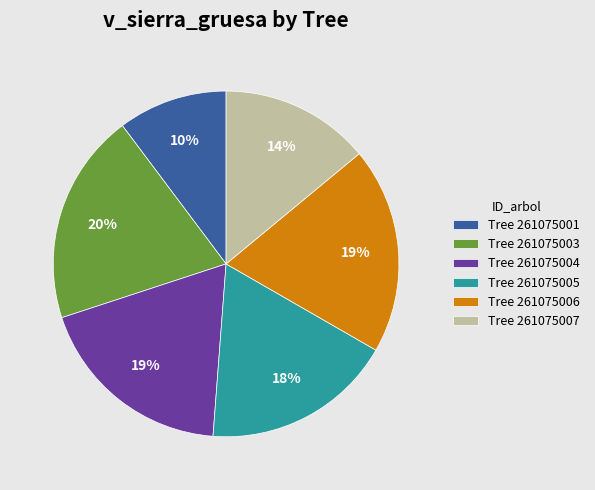

Approximately how many times larger is the value at Tree 261075006 compared to Tree 261075005?

1.1